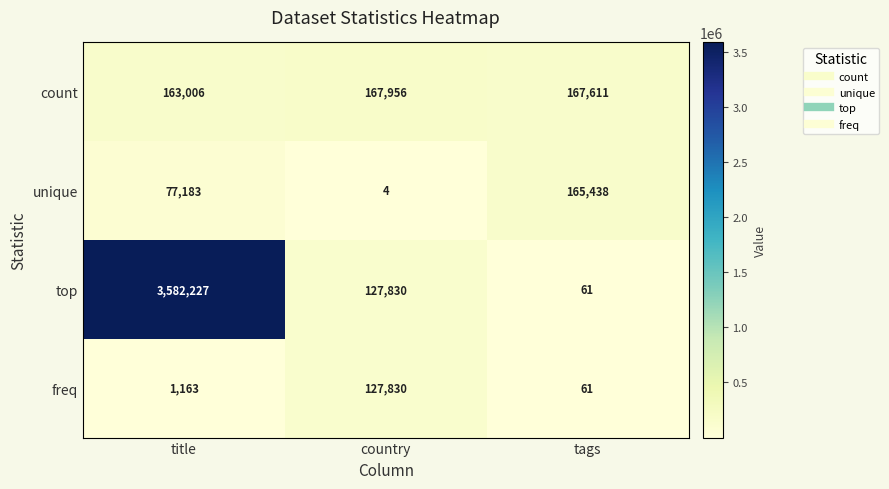

Which category has the lowest value across all series?

country